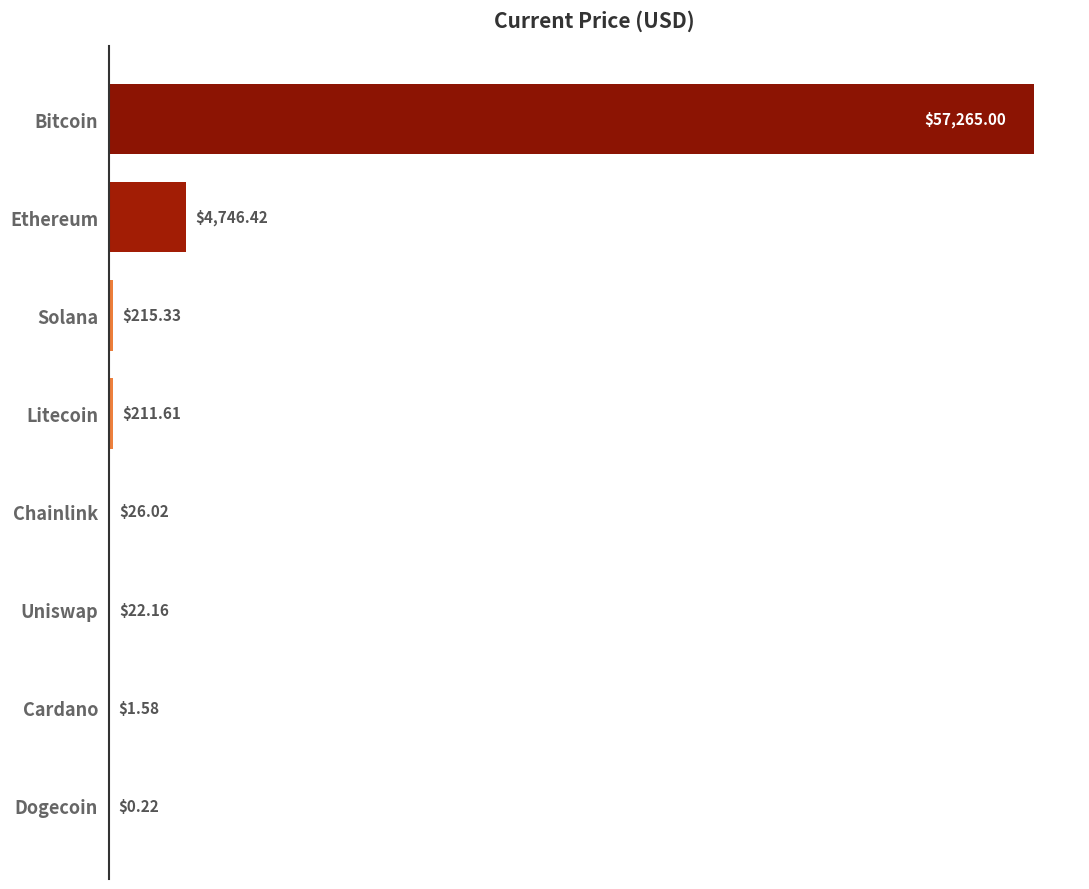

Where is the data nearest to the value 28632?

Ethereum